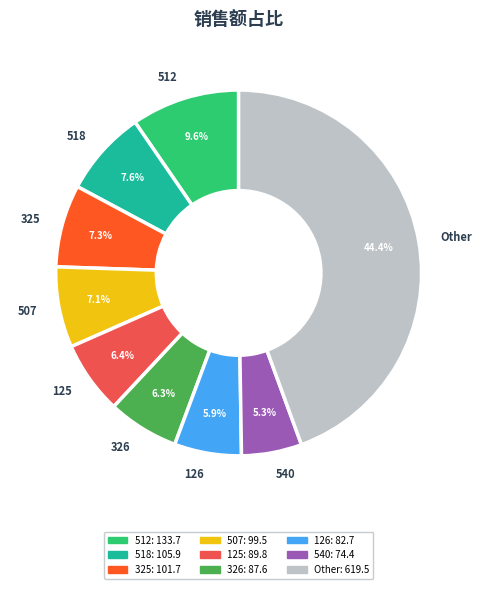

Is there any slice that represents more than half of the pie?

No